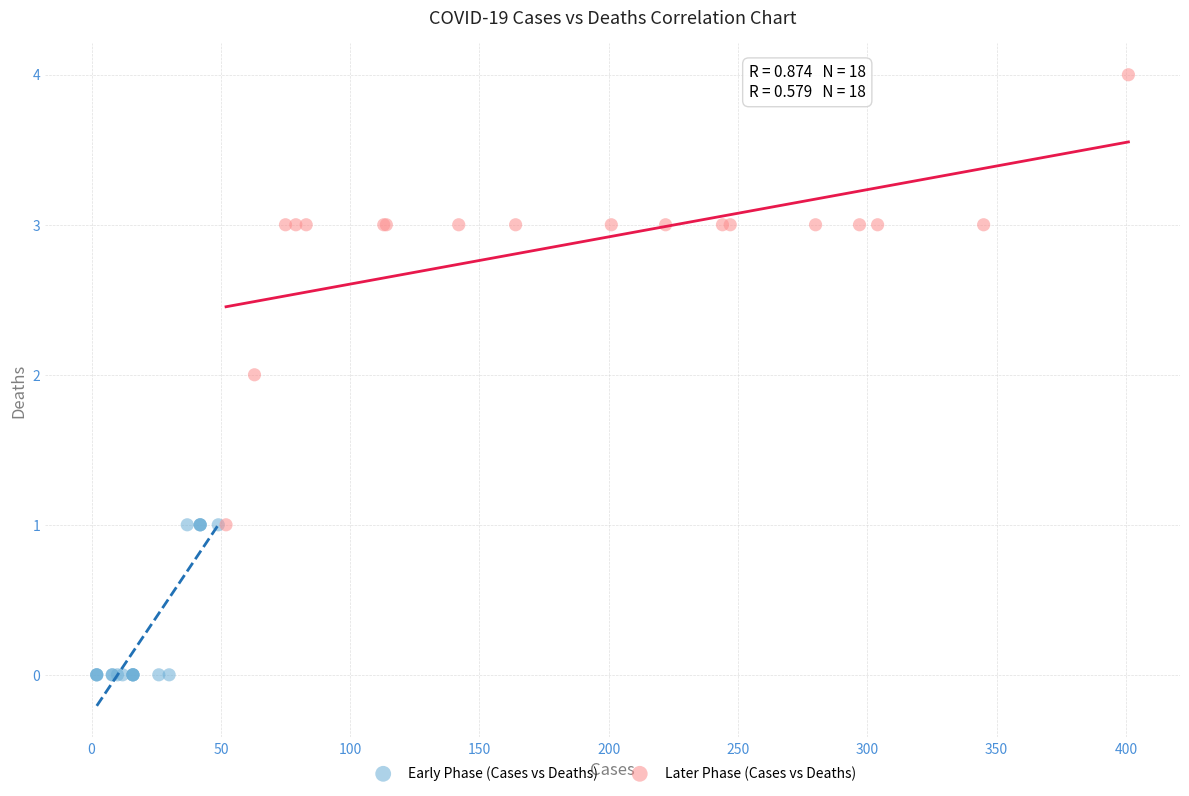

Which series reaches the minimum Y coordinate?

Early Phase (Cases vs Deaths)